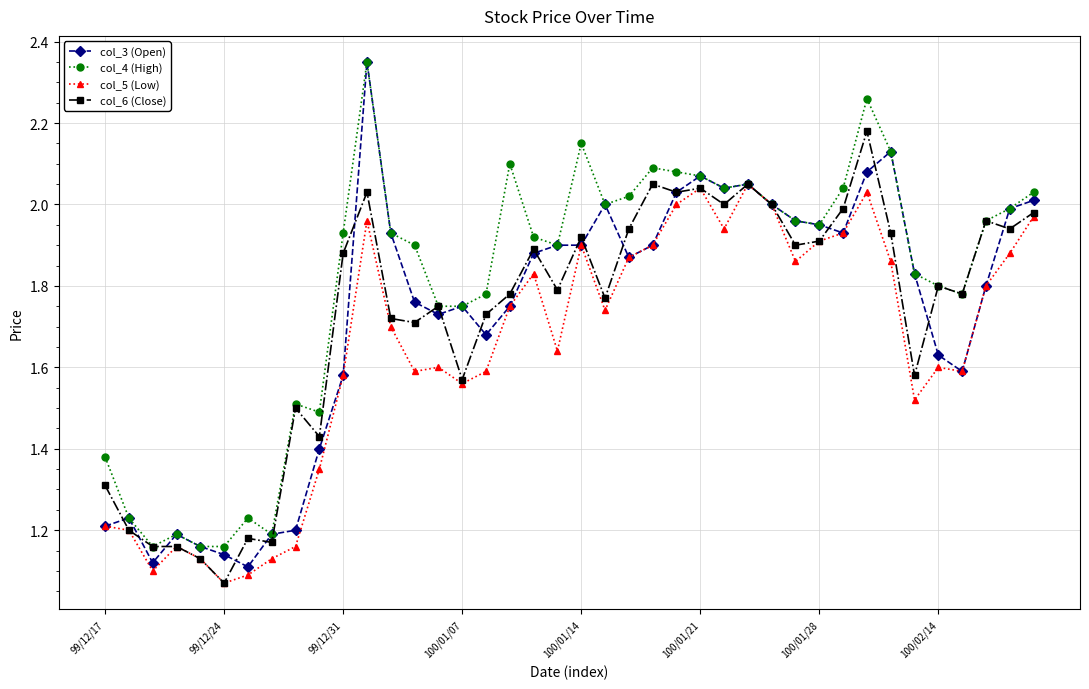

At how many categories does at least one series exceed 1?

40